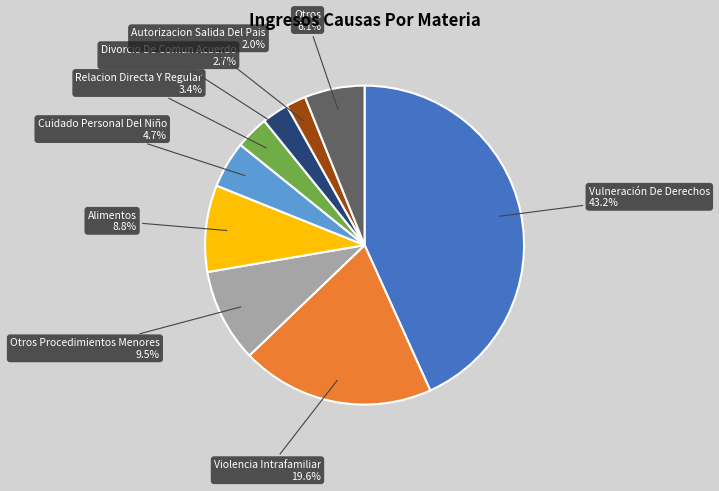

True or false: Relacion Directa Y Regular accounts for 10% of the total.

False